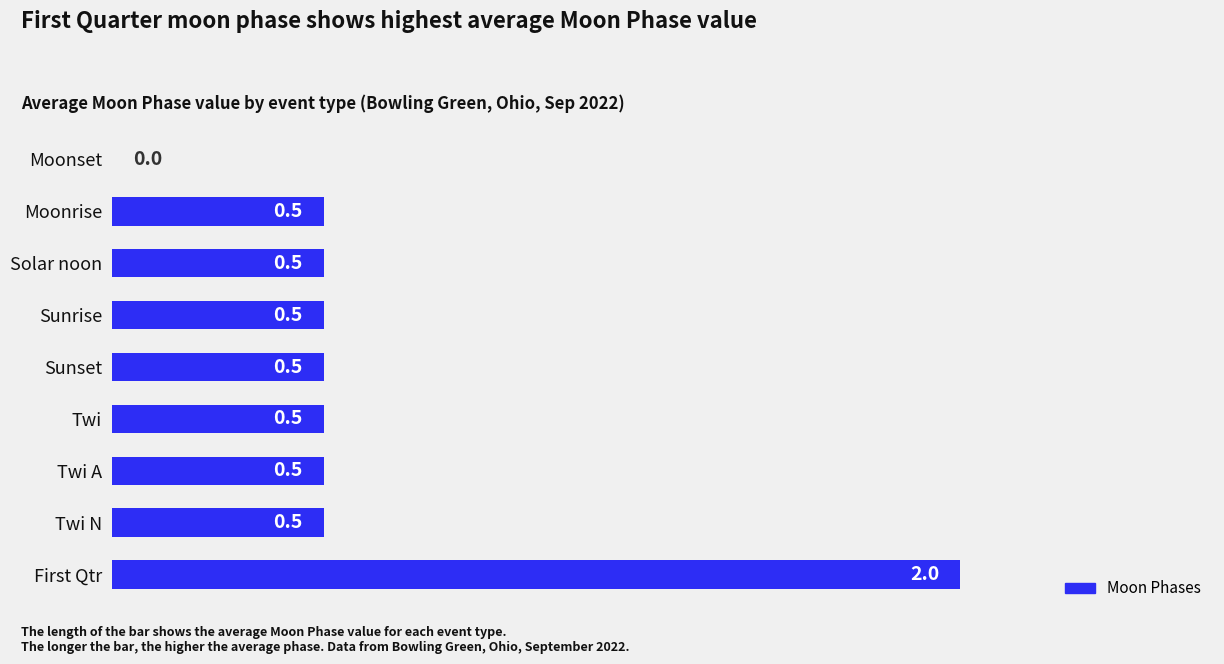

What is the sum of all values?

5.5